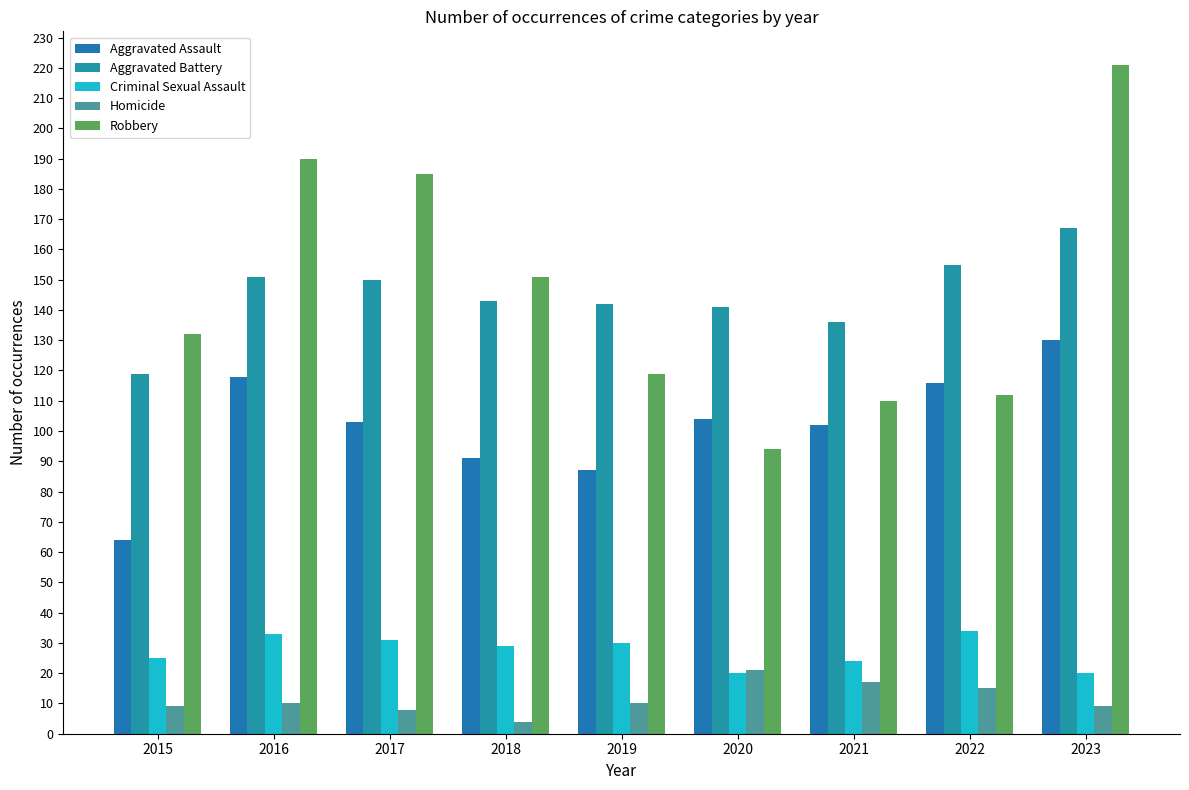

Where does the Homicide series first go above 10?

2020